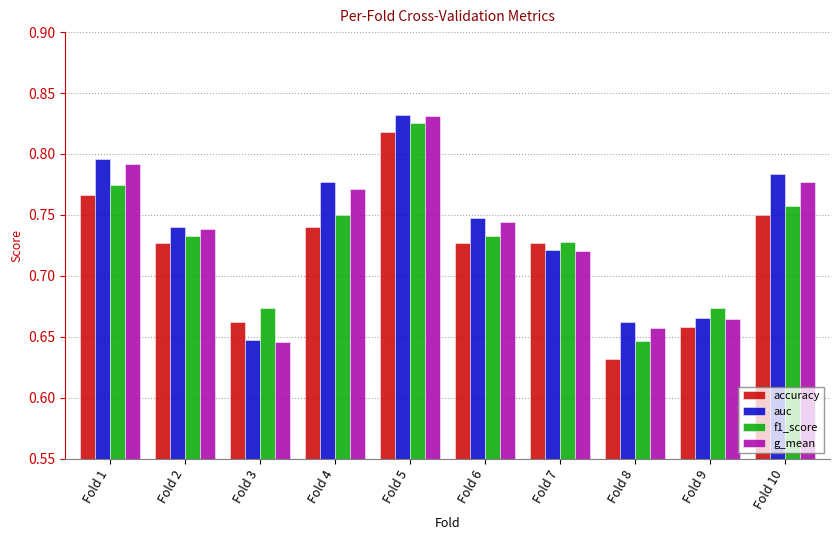

The accuracy series shows 0.3 at Fold 1. True or false?

False